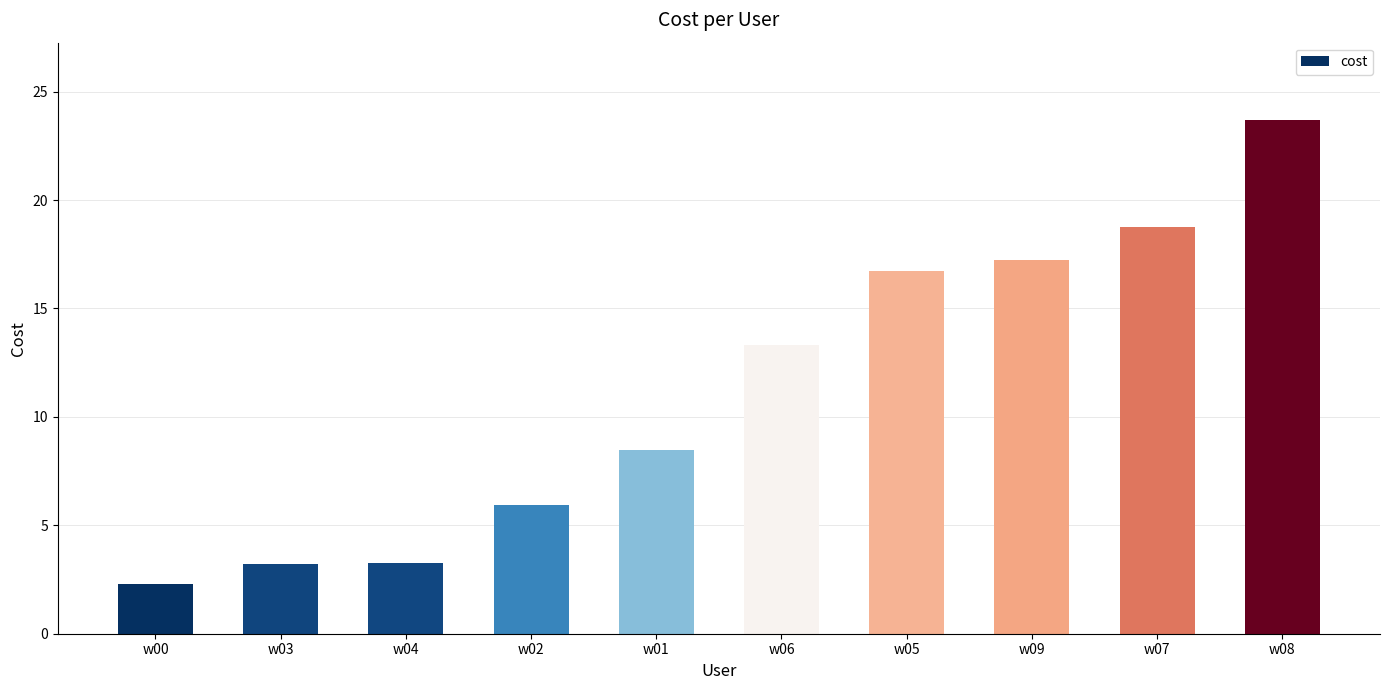

What is the label of the 1st bar from the right?

w08